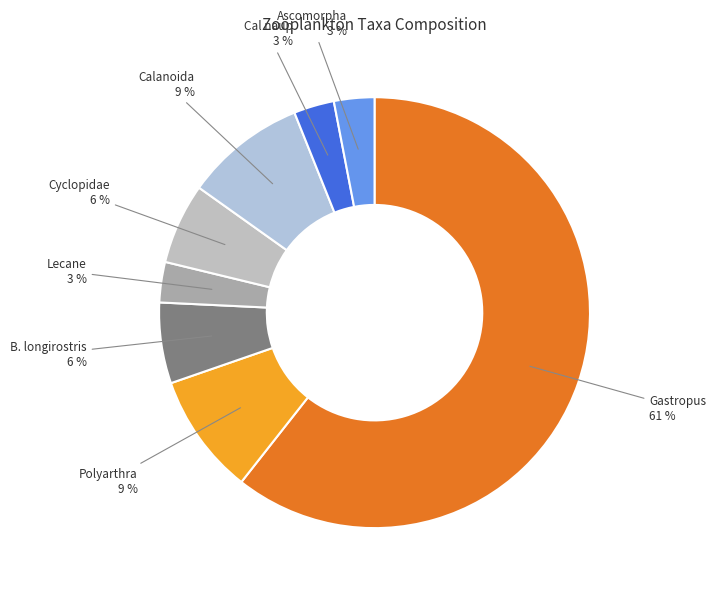

Rank the categories by value from highest to lowest.

Gastropus, Polyarthra, Calanoida, B. longirostris, Cyclopidae, Lecane, Cal naup, Ascomorpha